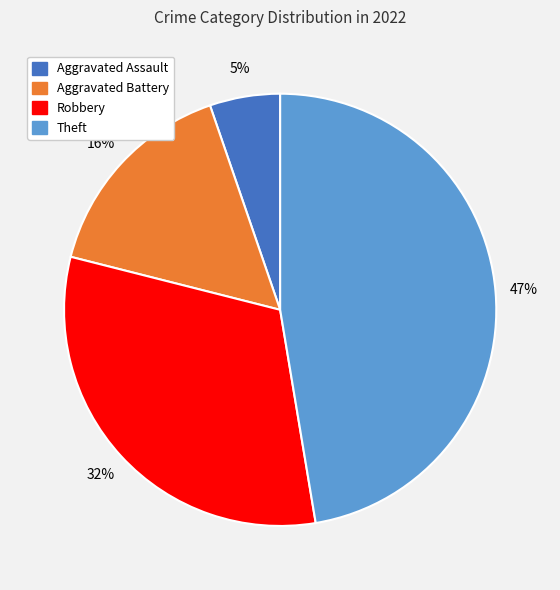

Does any single category account for the majority?

No